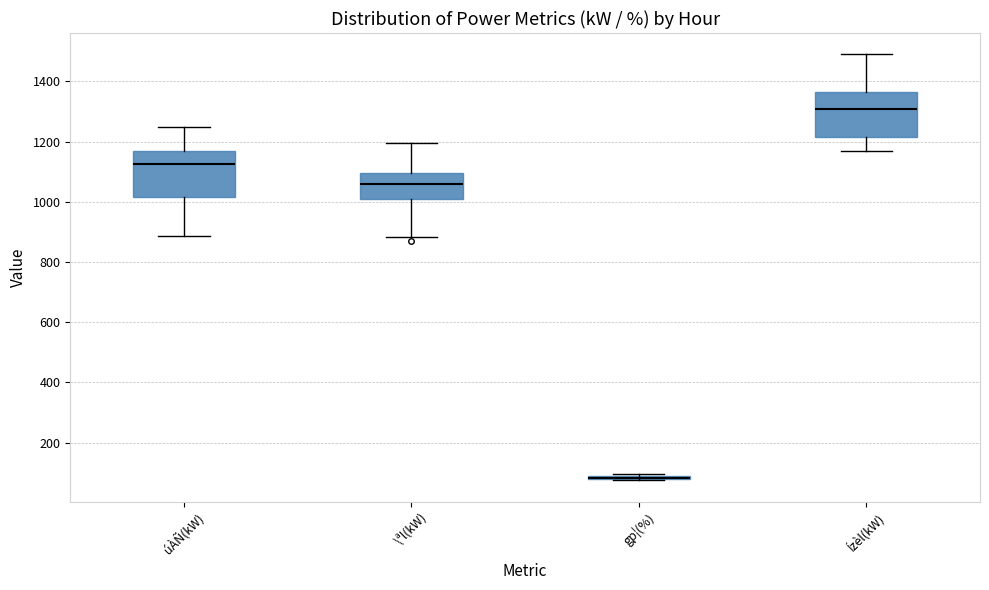

Reading left to right, transcribe this box plot: for each box, give where its median line is, the range the box spans, and where its two whiskers end, as read against the y-axis. The values are not printed on the chart, so give them approximately, as read against the axis.

úÀÑ(kW): median 1120, box 1020 to 1160, whiskers 880 to 1240
\ªl(kW): median 1060, box 1000 to 1100, whiskers 880 to 1200
gp¦(%): box collapsed to a line at 80, whiskers 80 to 100
Ízèl(kW): median 1300, box 1220 to 1360, whiskers 1180 to 1500